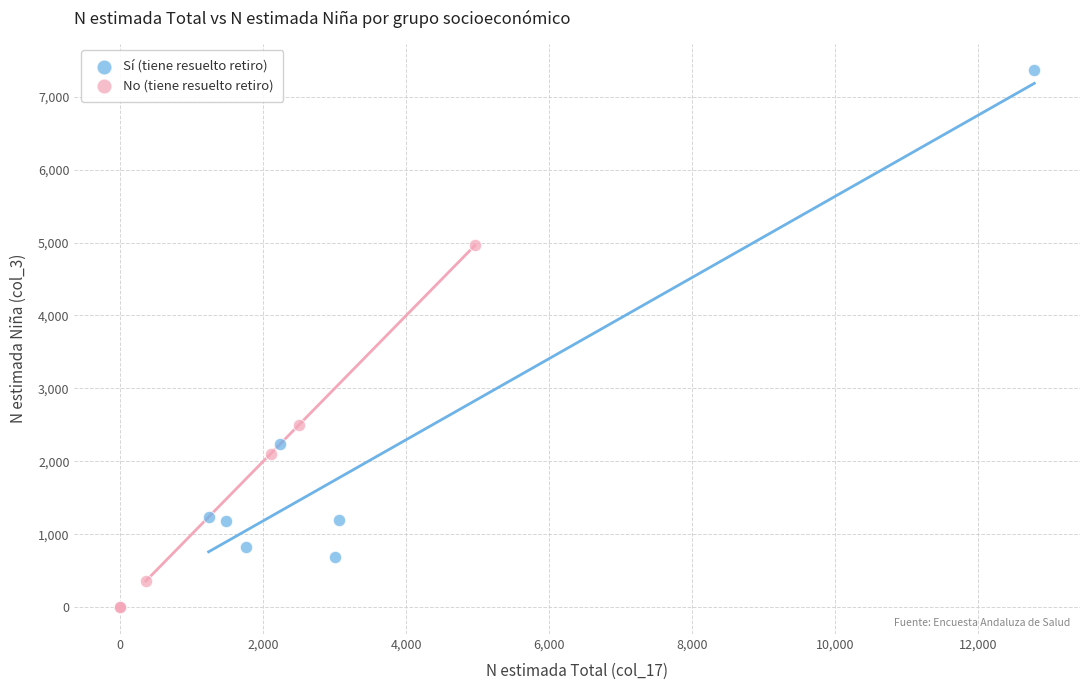

Which series reaches the minimum Y coordinate?

No (tiene resuelto retiro)